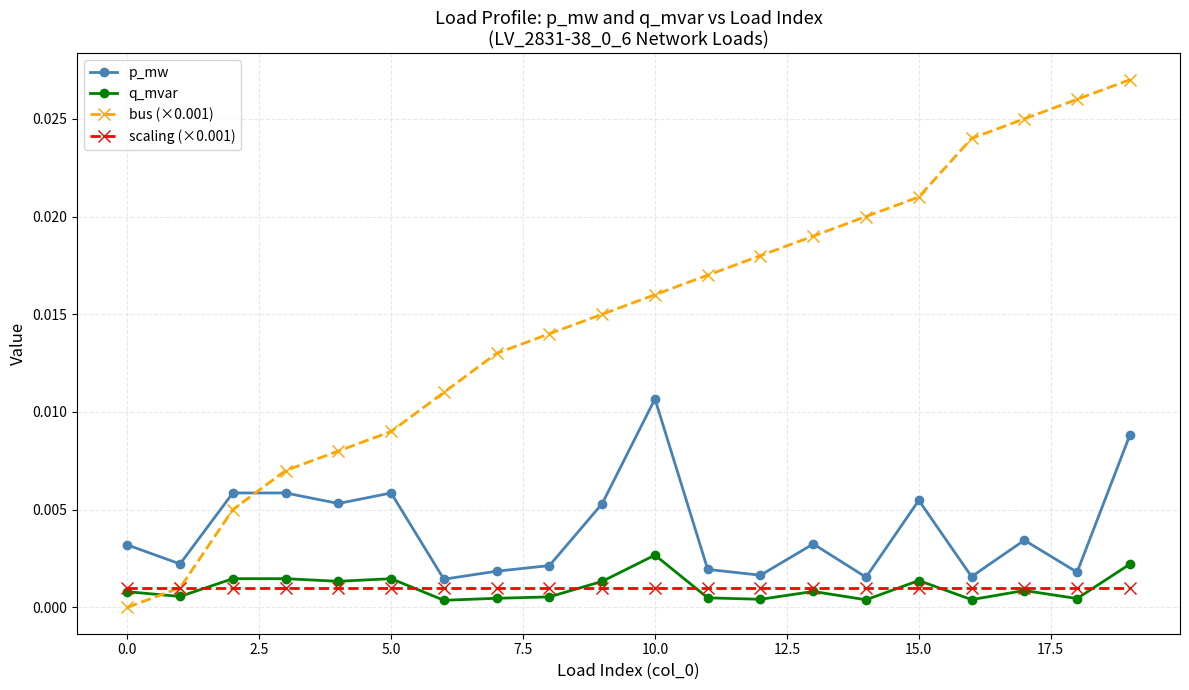

Which series has the largest total across all categories?

bus (×0.001)